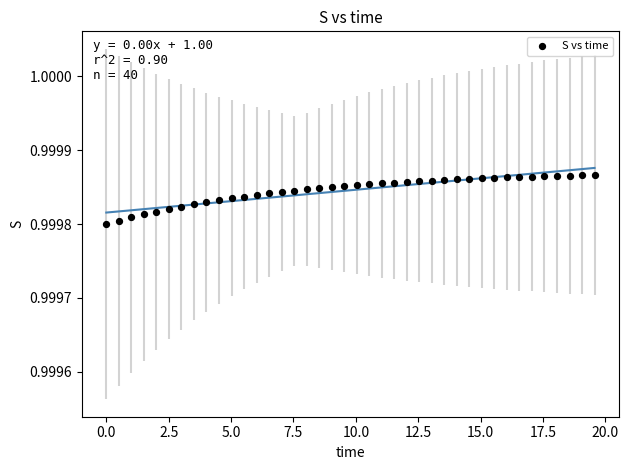

What is the range of X values (max minus min)?

19.6